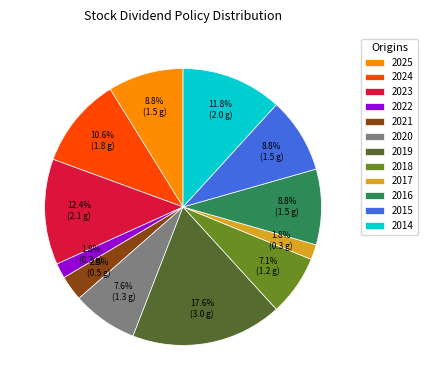

Between 2023 and 2024, which is larger?

2023